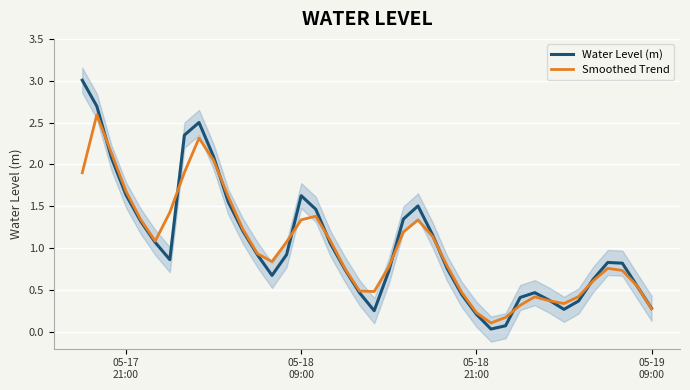

What is the average value of the Water Level (m) series?

1.0